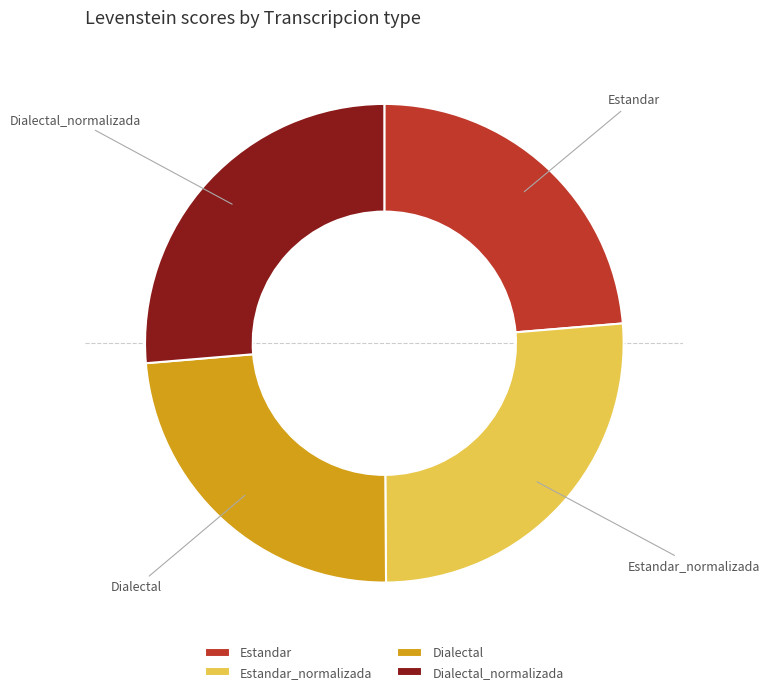

What is the ratio of the value at Dialectal_normalizada to the value at Dialectal?

1.1